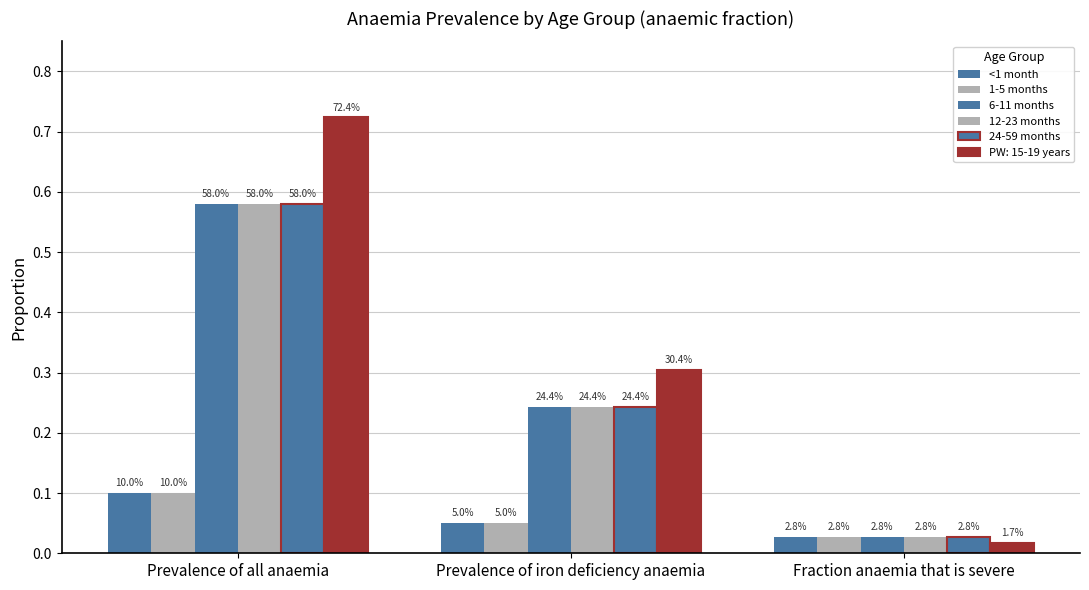

At how many categories does at least one series exceed 0?

3